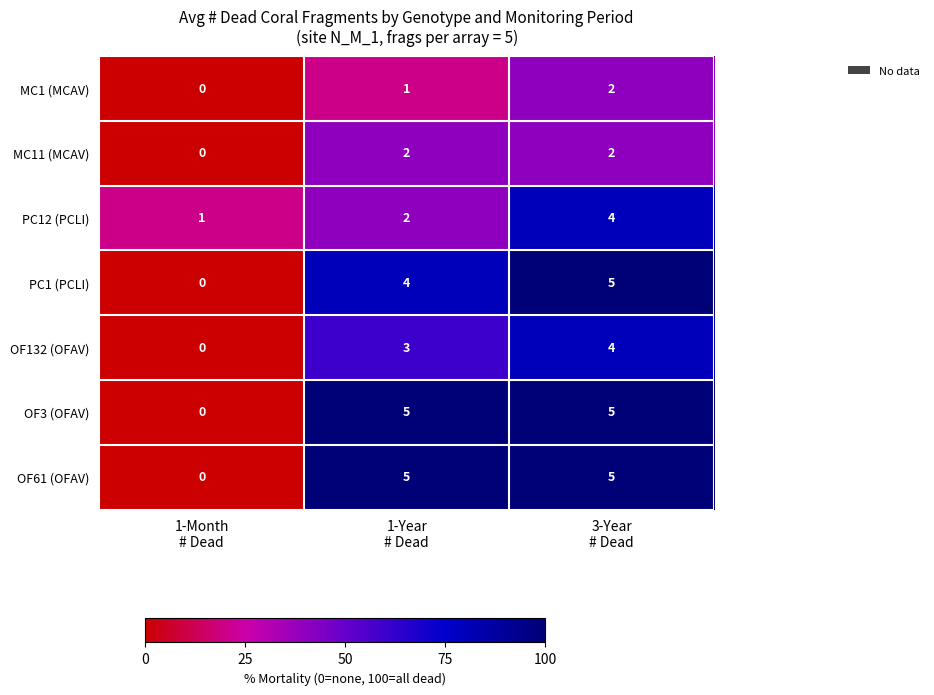

Reading right to left, extract all data points from this chart.

MC1 (MCAV): 2	1	0
MC11 (MCAV): 2	2	0
PC12 (PCLI): 4	2	1
PC1 (PCLI): 5	4	0
OF132 (OFAV): 4	3	0
OF3 (OFAV): 5	5	0
OF61 (OFAV): 5	5	0